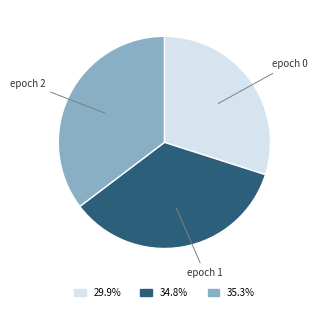

Is there any slice that represents more than half of the pie?

No